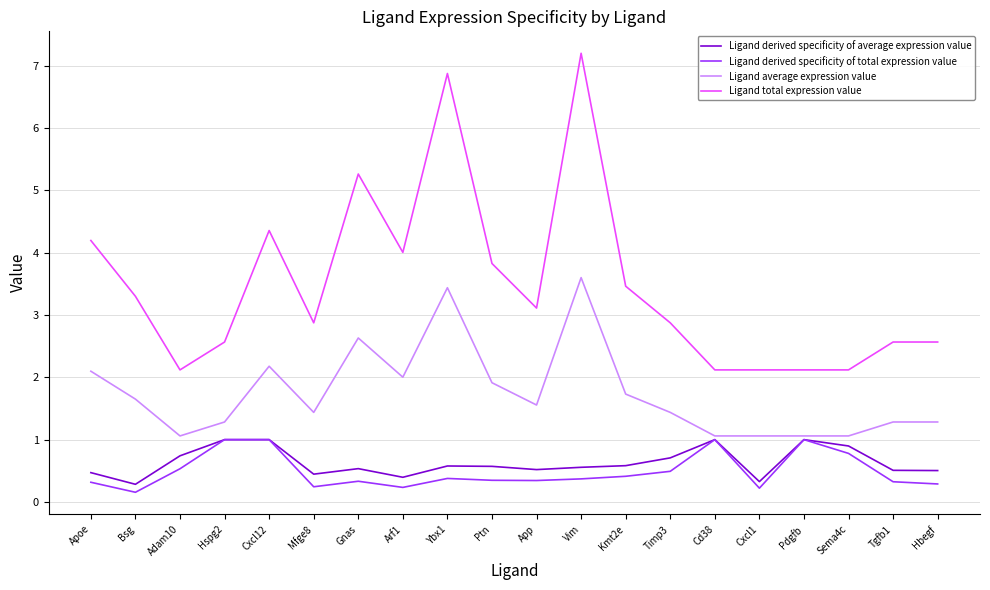

What is the difference between the maximum and minimum values in the Ligand derived specificity of total expression value series?

0.8